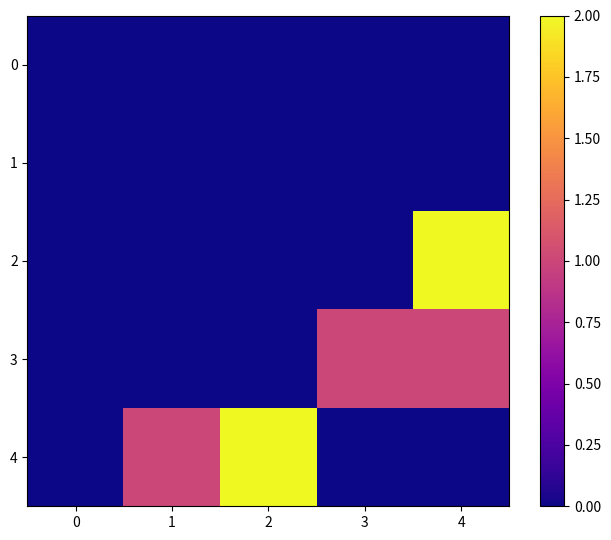

What is the total value across all series at 4?

3